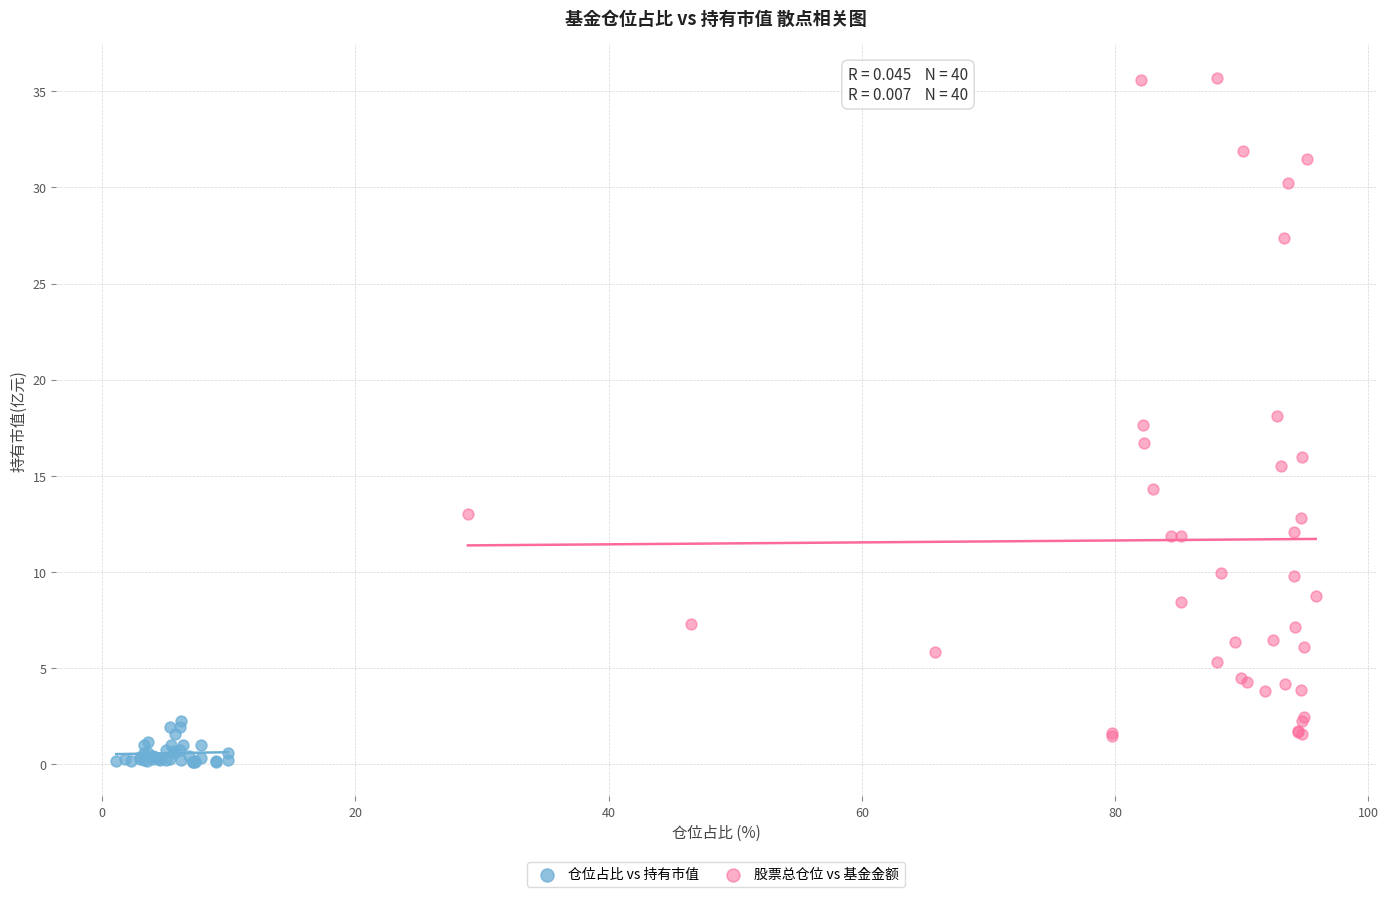

Which series has the largest Y range (max minus min)?

股票总仓位 vs 基金金额